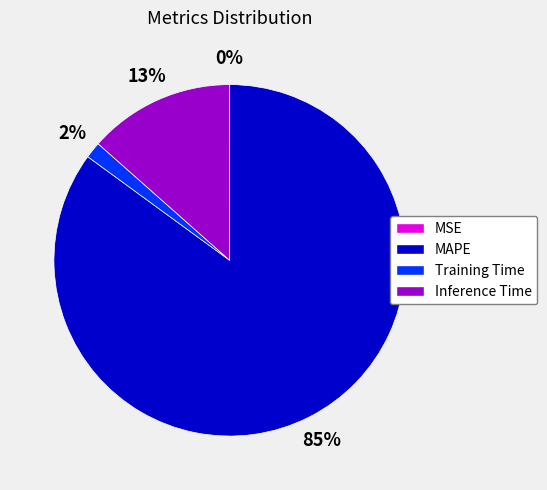

Combined, do Inference Time and MAPE account for over 50%?

Yes